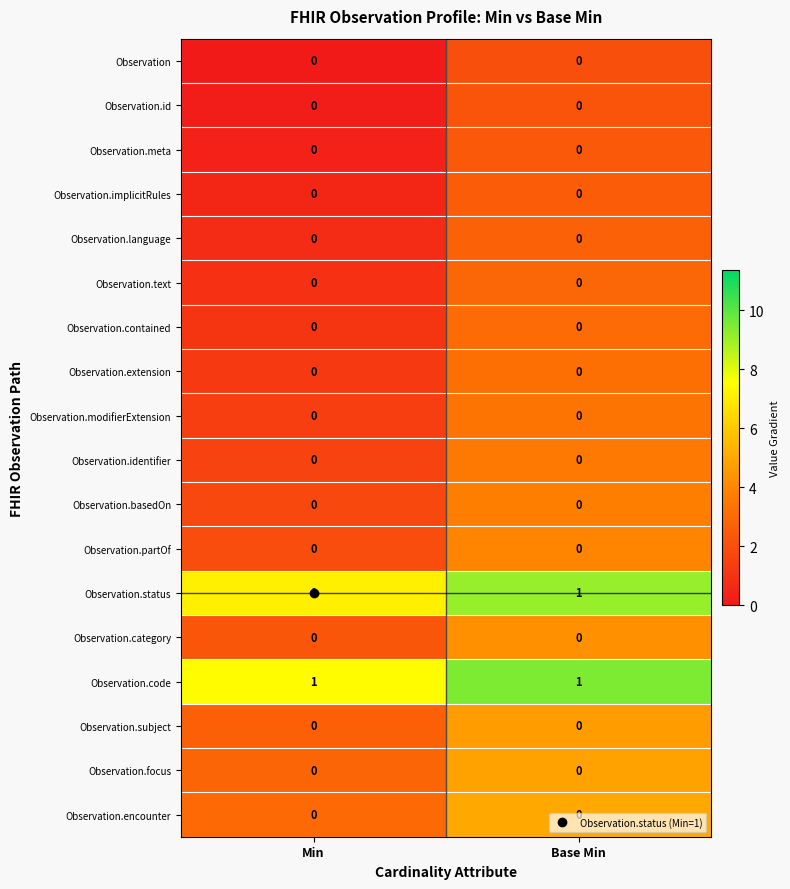

The value of Observation.implicitRules at Min is 0. True or false?

True